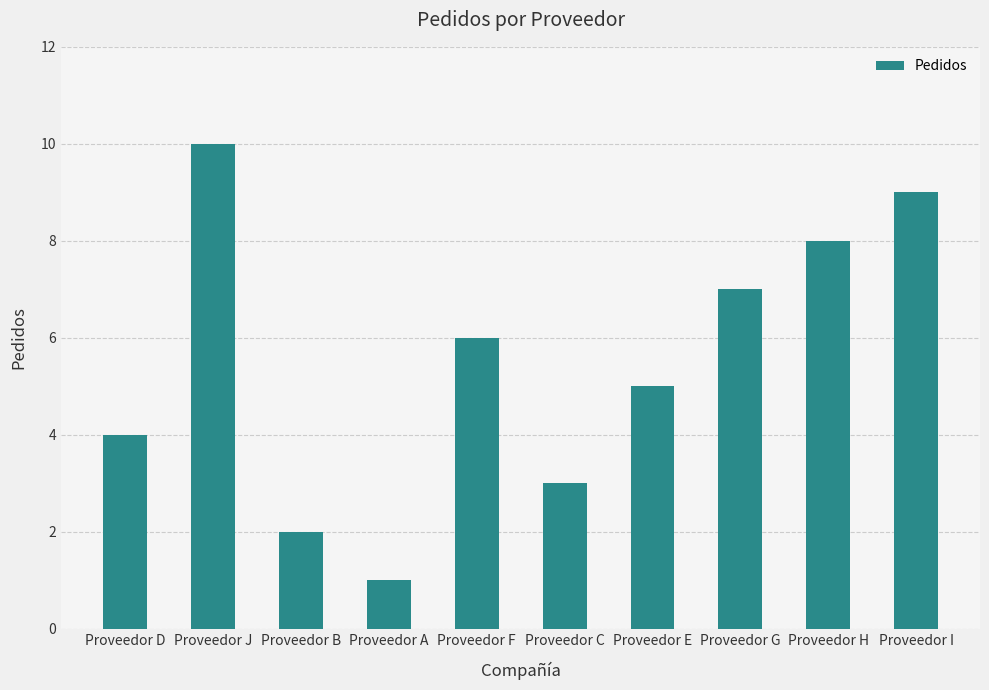

What is the greatest value displayed?

10